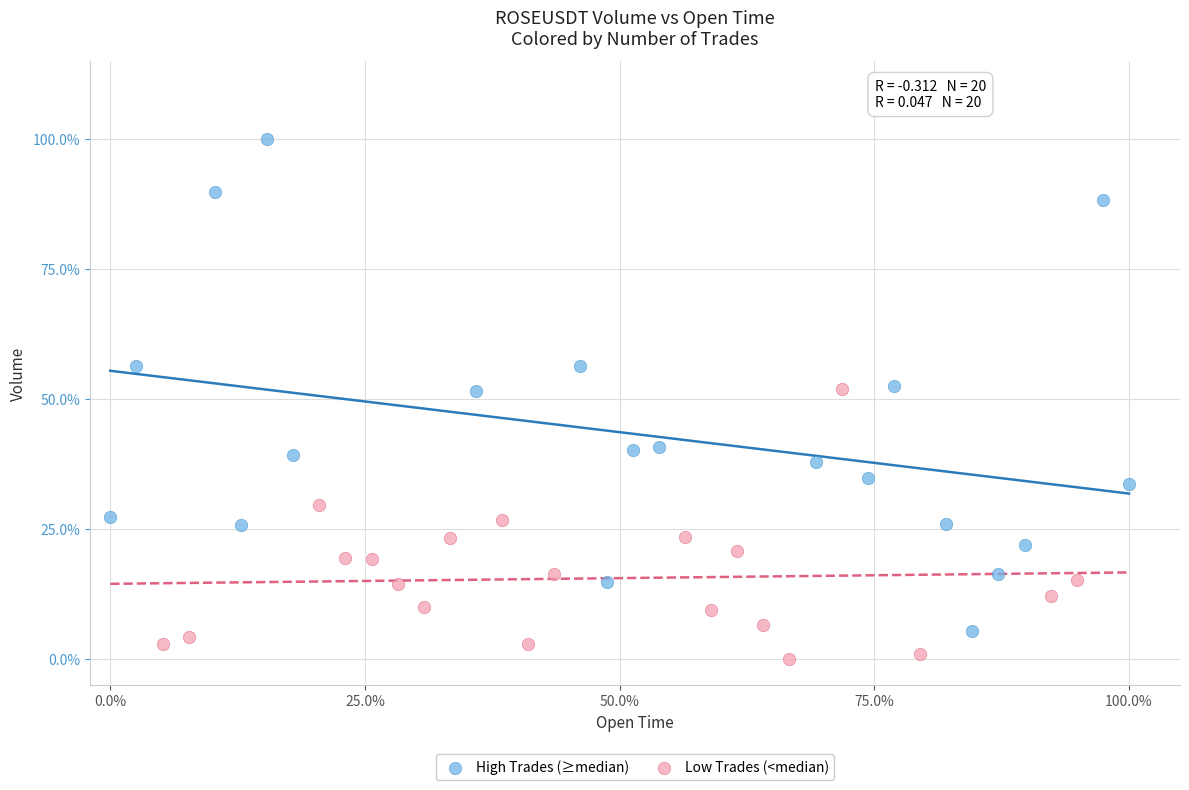

Which series reaches the minimum Y coordinate?

Low Trades (<median)